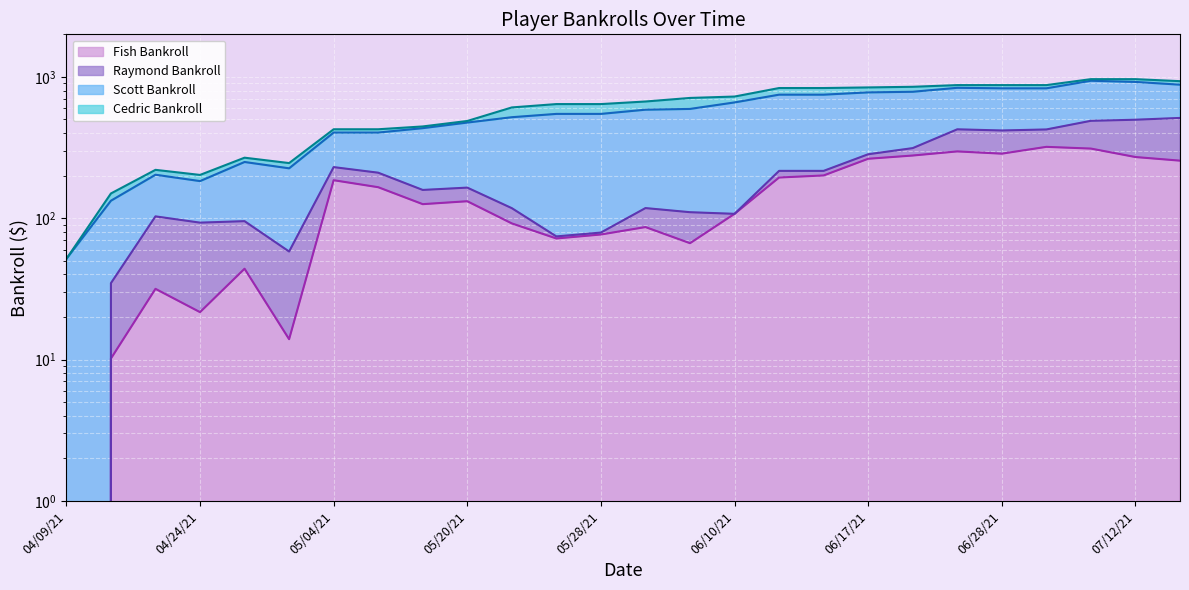

What are all the series names shown in the legend?

Fish Bankroll line, Raymond Bankroll line, Scott Bankroll line, Cedric Bankroll line